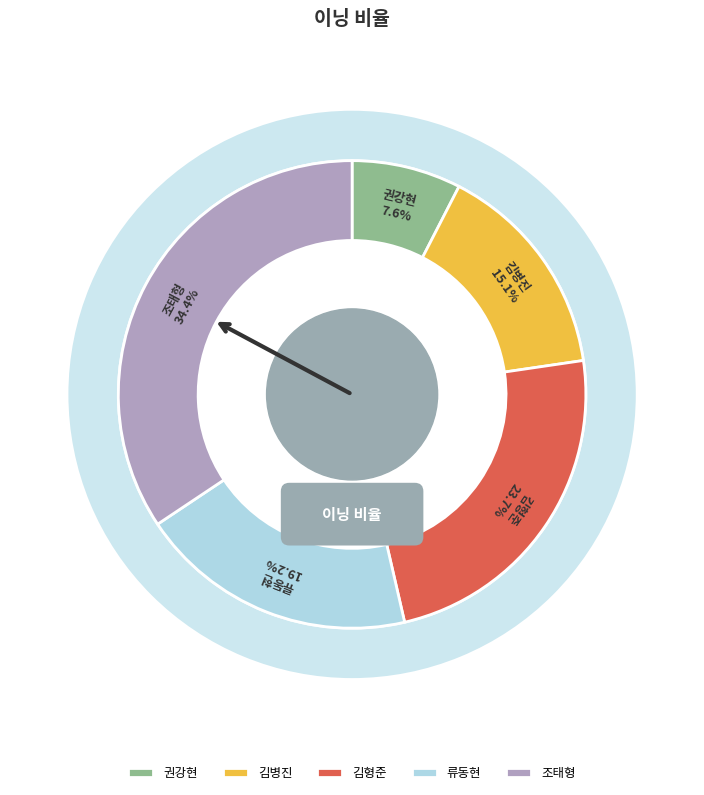

How many segments does this pie chart have?

5